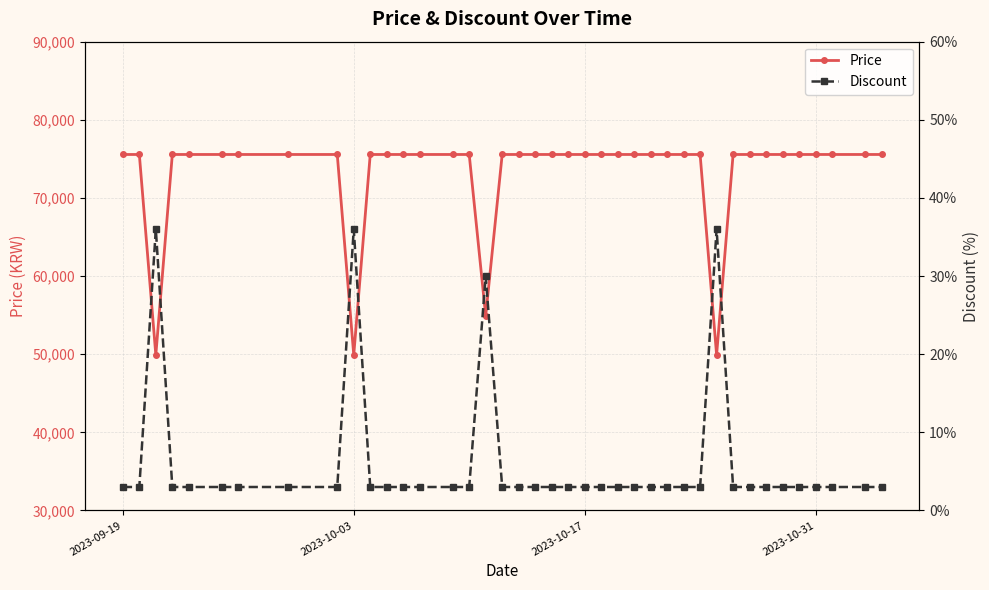

Is it true that Price equals 128030 at 10?

False